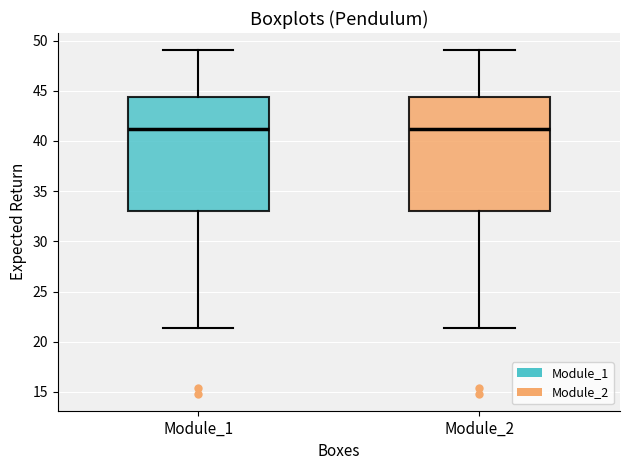

Reading left to right, transcribe this box plot: for each box, give where its median line is, the range the box spans, and where its two whiskers end, as read against the y-axis. The values are not printed on the chart, so give them approximately, as read against the axis.

Module_1: median 41.0, box 33.0 to 44.5, whiskers 21.5 to 49.0
Module_2: median 41.0, box 33.0 to 44.5, whiskers 21.5 to 49.0